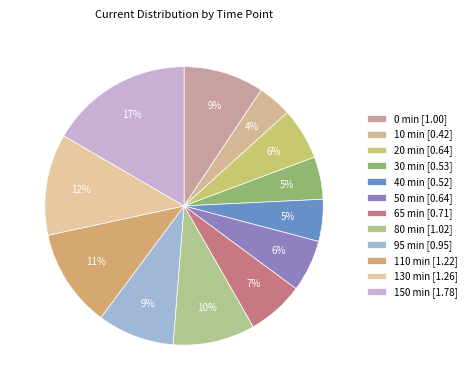

Count the number of slices in the pie.

12